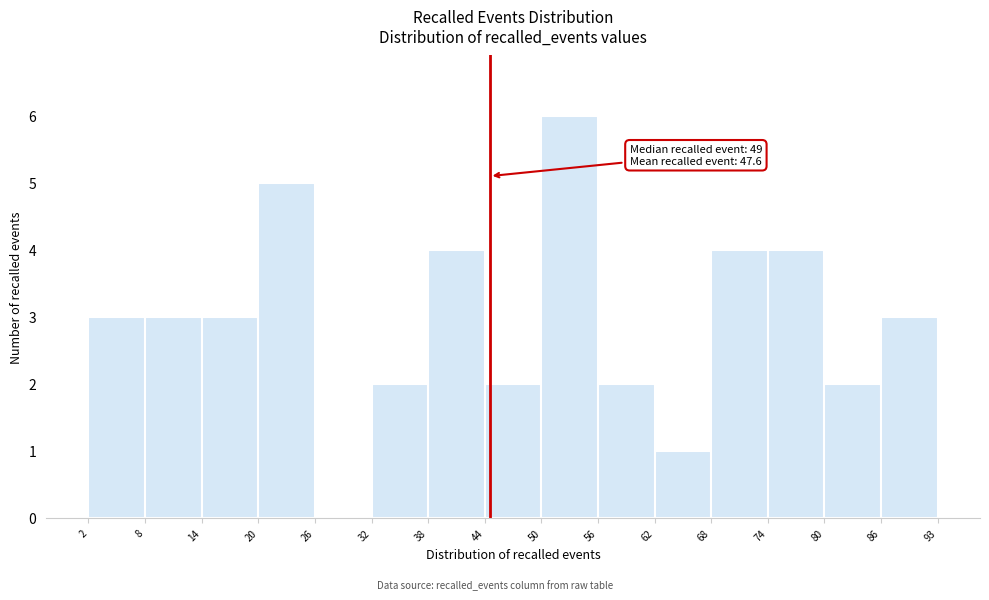

Over which range of the x-axis is the bar tallest?

50 to 56